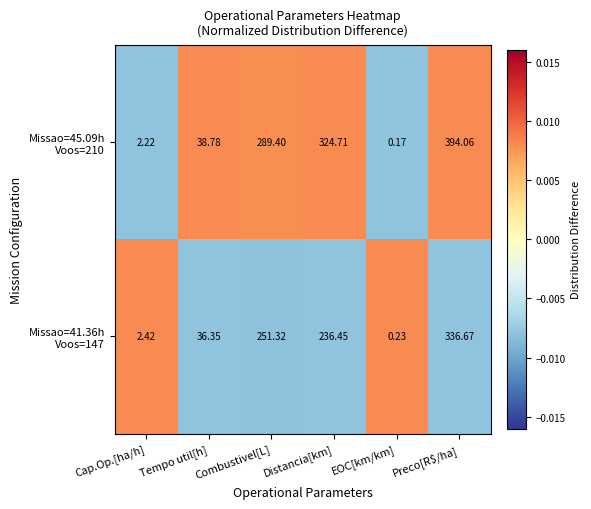

At how many categories does at least one series exceed 0?

6